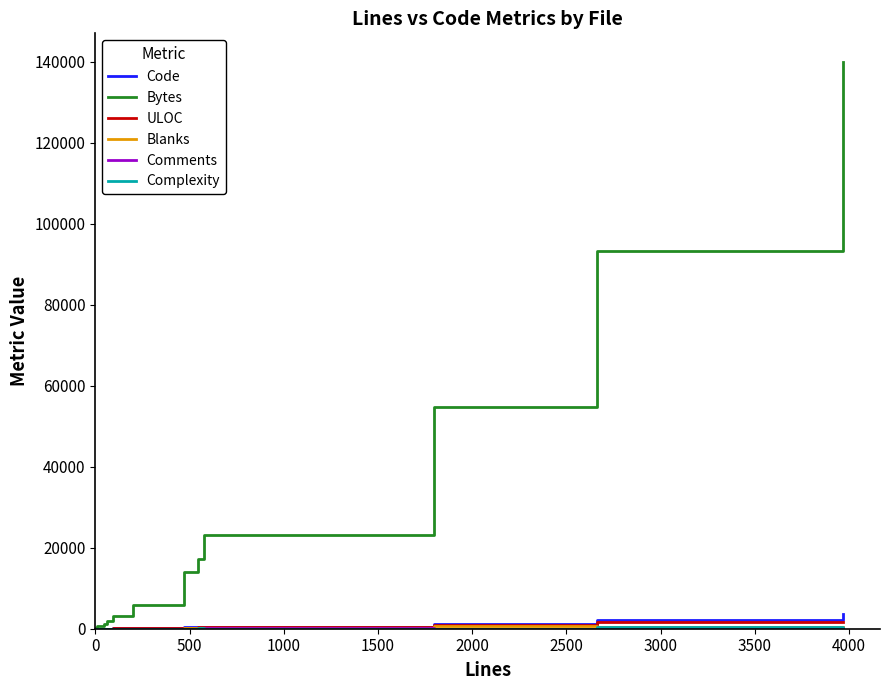

What is the maximum value for Bytes?

140005